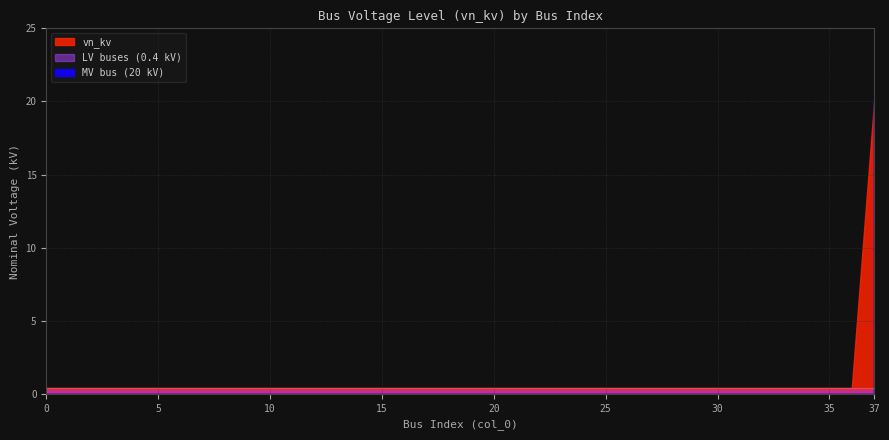

What is the difference between the maximum and minimum values?

19.6